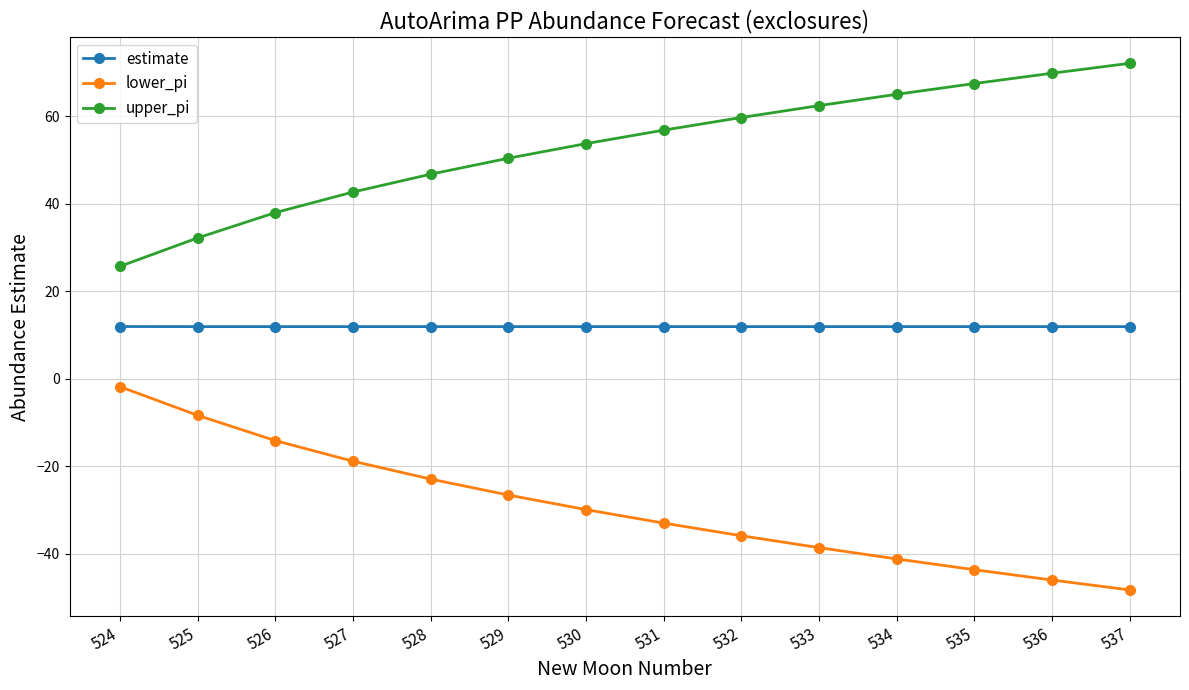

True or false: lower_pi and upper_pi cross at least once.

False